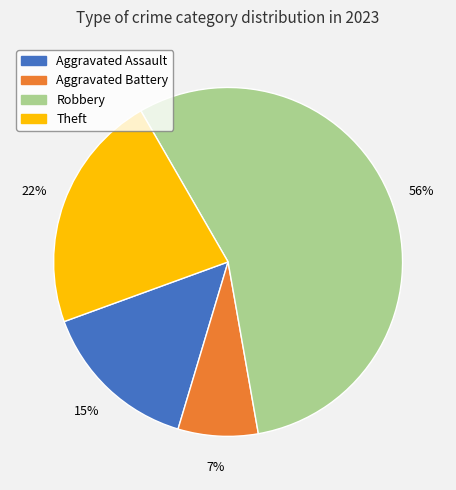

What is the smallest slice in the pie chart?

Aggravated Battery